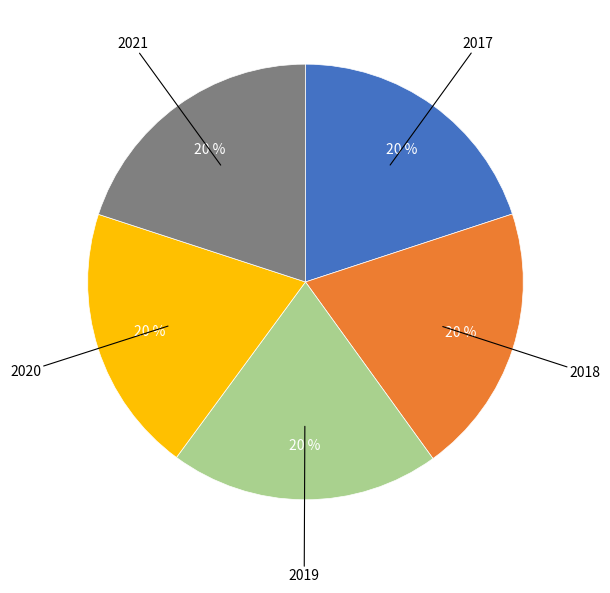

Combined, do 2021 and 2017 account for over 50%?

No